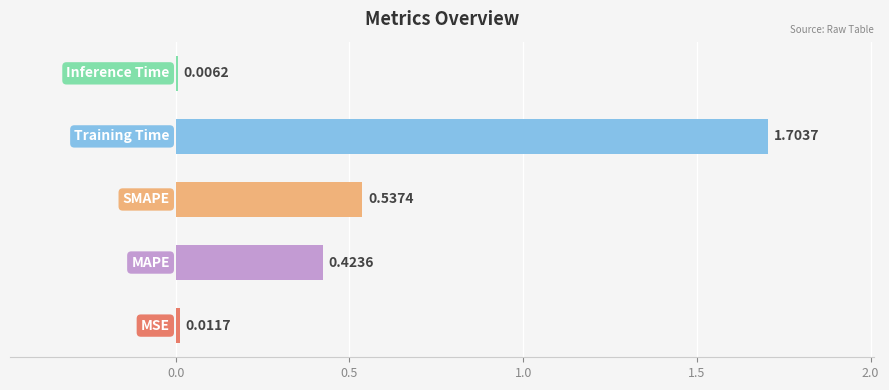

What is the sum of all values?

2.7